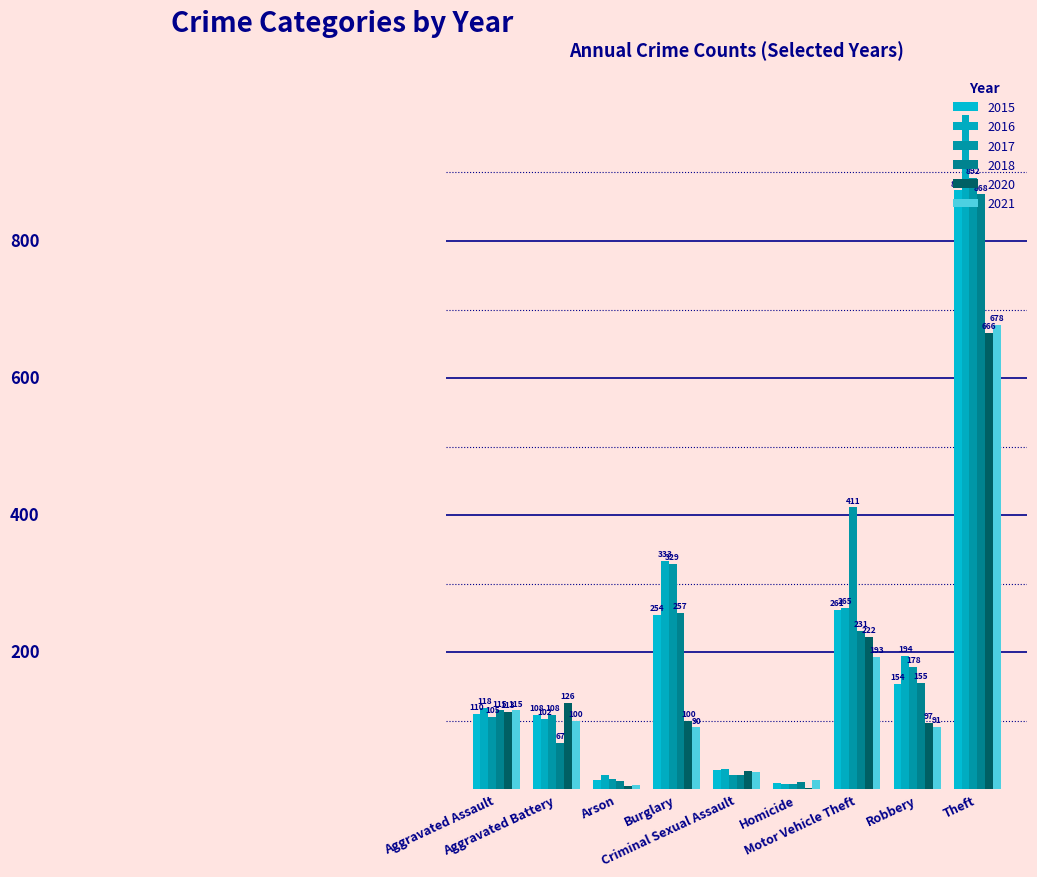

Are the bars horizontal?

No